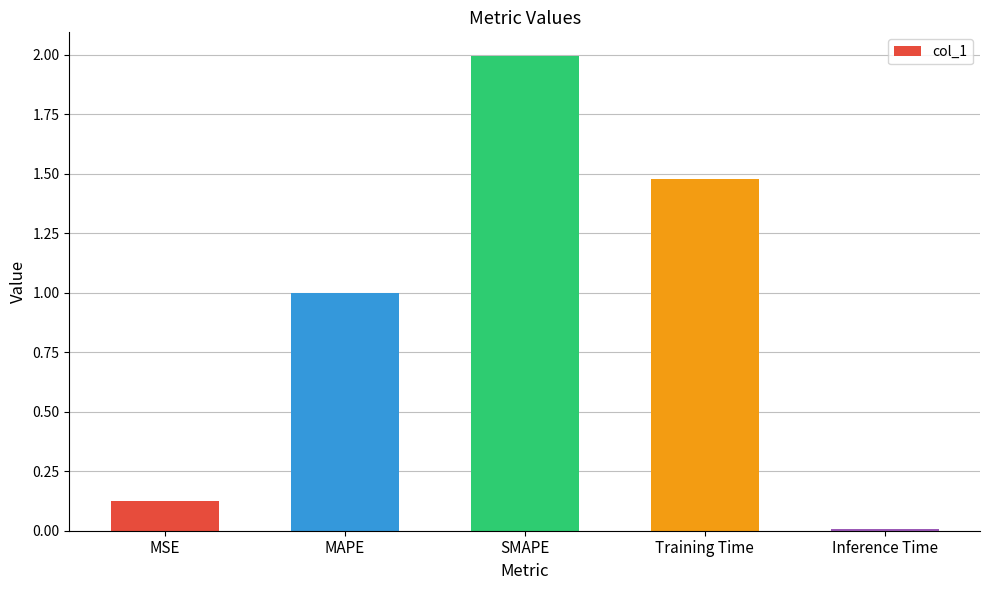

Which category has the lowest value across all series?

Inference Time